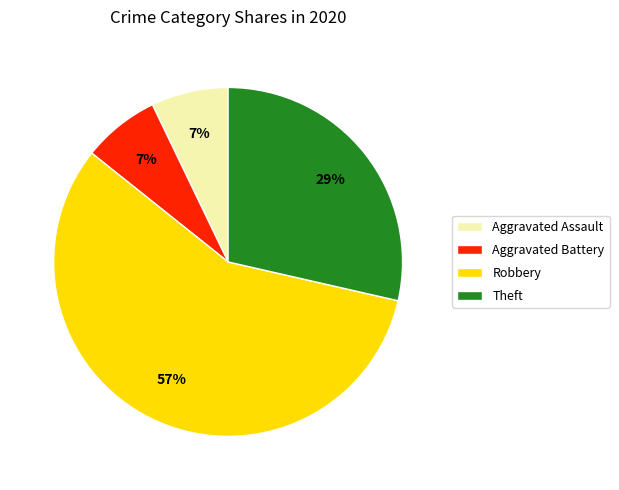

To the nearest percent, what percentage of the pie is Aggravated Assault?

7%